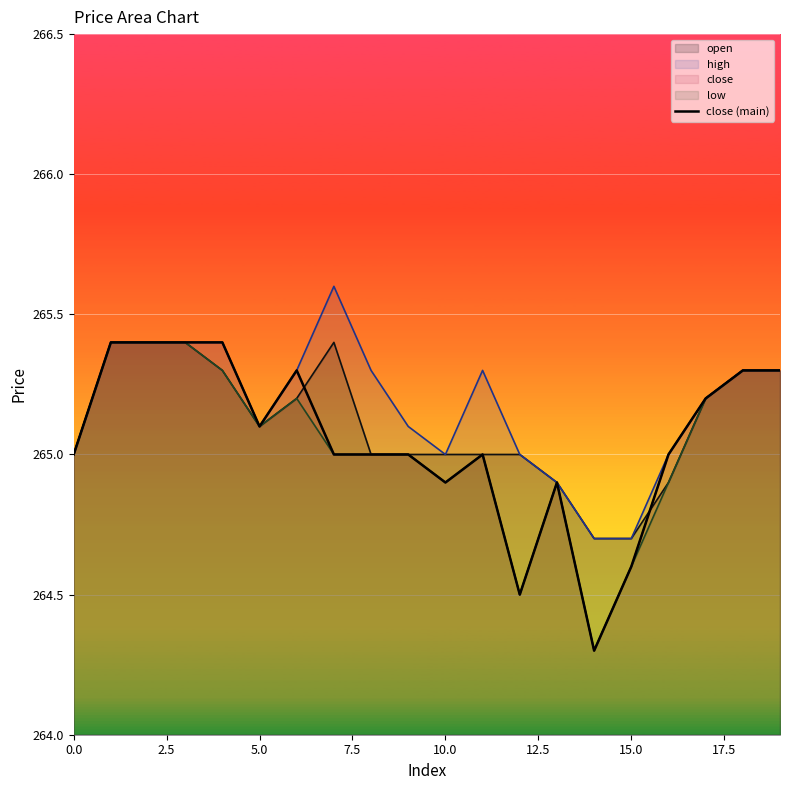

Which category has the lowest value across all series?

14